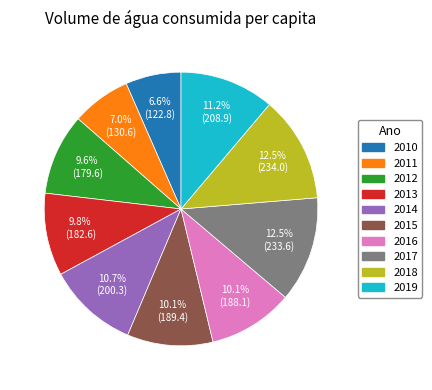

Which has a higher value, 2013 or 2011?

2013